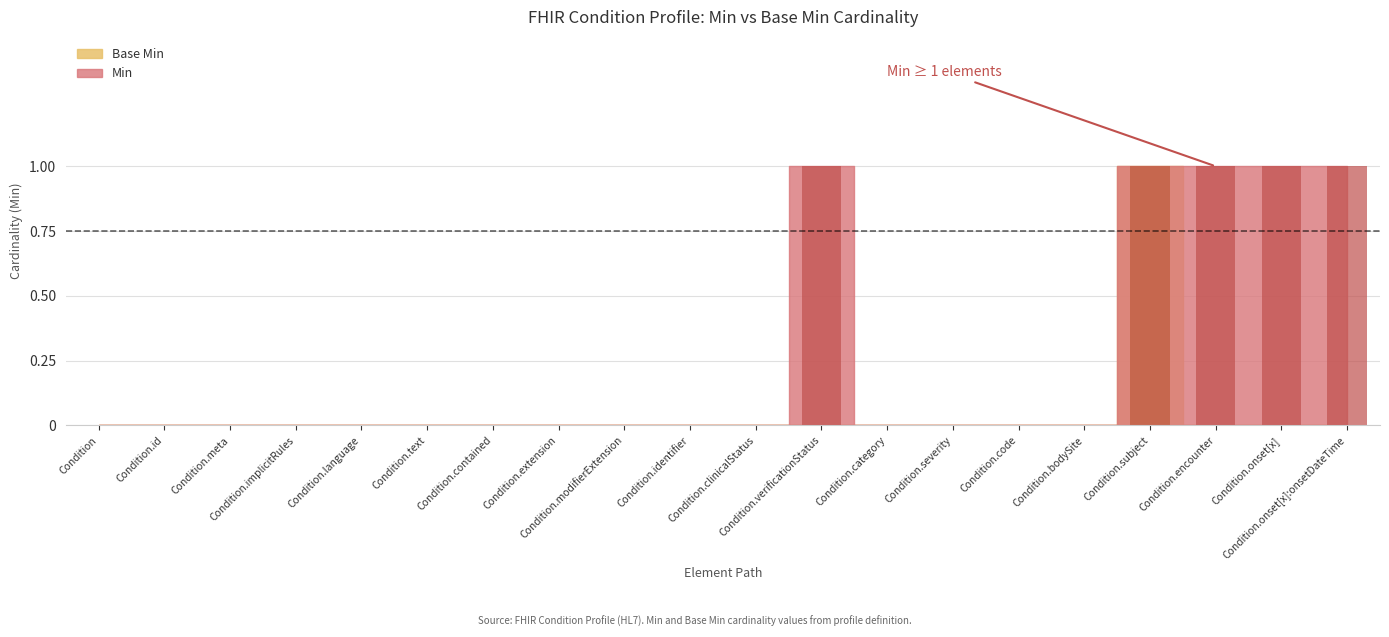

At how many categories does at least one series exceed 0?

5